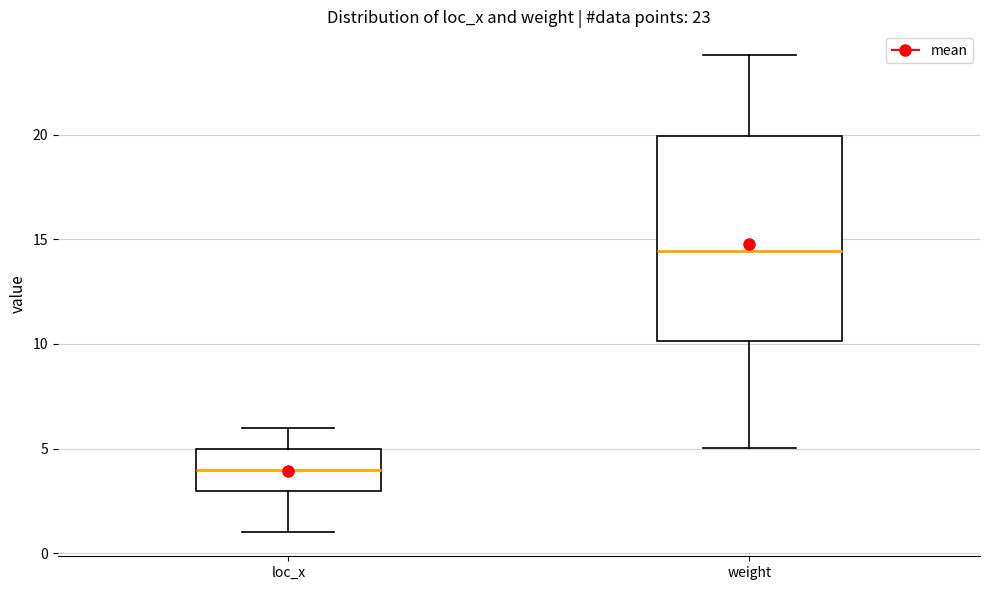

Which box is the tallest, from its lower edge to its upper edge?

weight